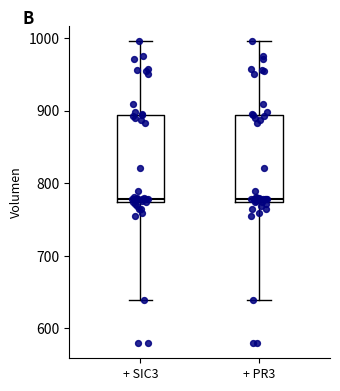

Reading left to right, transcribe this box plot: for each box, give where its median line is, the range the box spans, and where its two whiskers end, as read against the y-axis. The values are not printed on the chart, so give them approximately, as read against the axis.

+ SIC3: median 780, box 770 to 890, whiskers 640 to 1000
+ PR3: median 780, box 770 to 890, whiskers 640 to 1000